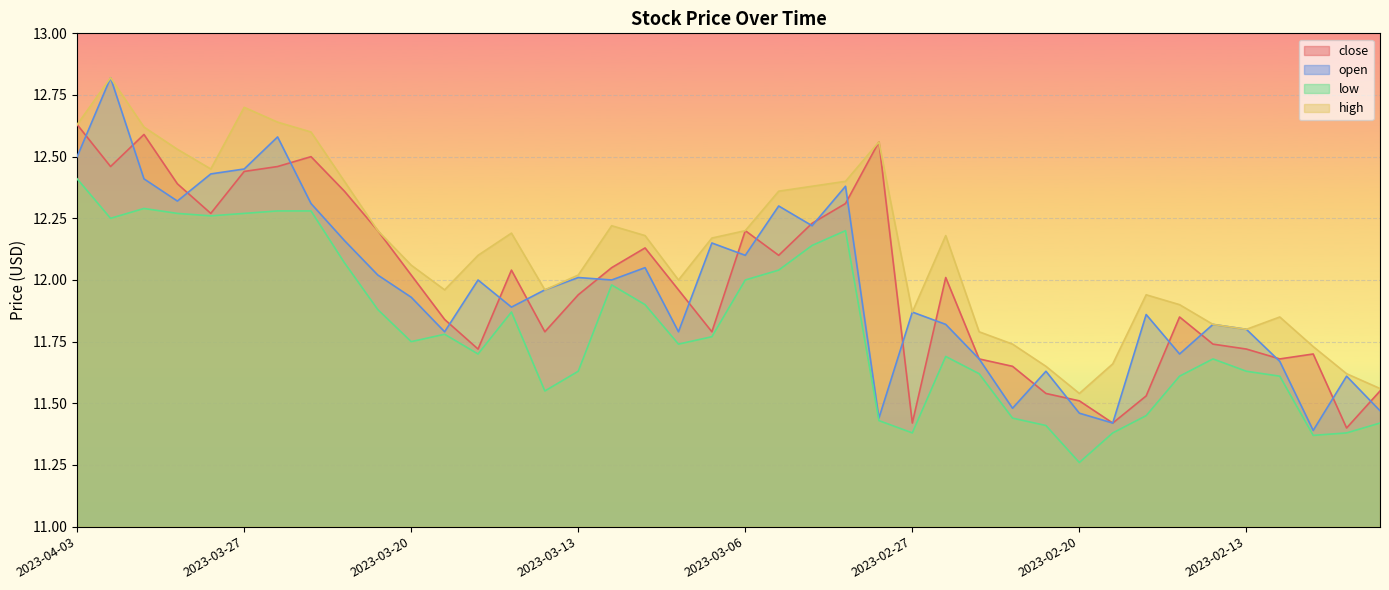

Reading right to left, extract all data points from this chart.

close: 2023-02-07=11.6	2023-02-08=11.4	2023-02-09=11.7	2023-02-10=11.7	2023-02-13=11.7	2023-02-14=11.7	2023-02-15=11.8	2023-02-16=11.5	2023-02-17=11.4	2023-02-20=11.5	2023-02-21=11.5	2023-02-22=11.7	2023-02-23=11.7	2023-02-24=12.0	2023-02-27=11.4	2023-02-28=12.6	2023-03-01=12.3	2023-03-02=12.2	2023-03-03=12.1	2023-03-06=12.2	2023-03-07=11.8	2023-03-08=12.0	2023-03-09=12.1	2023-03-10=12.1	2023-03-13=11.9	2023-03-14=11.8	2023-03-15=12.0	2023-03-16=11.7	2023-03-17=11.8	2023-03-20=12.0	2023-03-21=12.2	2023-03-22=12.4	2023-03-23=12.5	2023-03-24=12.5	2023-03-27=12.4	2023-03-28=12.3	2023-03-29=12.4	2023-03-30=12.6	2023-03-31=12.5	2023-04-03=12.6
open: 2023-02-07=11.5	2023-02-08=11.6	2023-02-09=11.4	2023-02-10=11.7	2023-02-13=11.8	2023-02-14=11.8	2023-02-15=11.7	2023-02-16=11.9	2023-02-17=11.4	2023-02-20=11.5	2023-02-21=11.6	2023-02-22=11.5	2023-02-23=11.7	2023-02-24=11.8	2023-02-27=11.9	2023-02-28=11.4	2023-03-01=12.4	2023-03-02=12.2	2023-03-03=12.3	2023-03-06=12.1	2023-03-07=12.2	2023-03-08=11.8	2023-03-09=12.1	2023-03-10=12.0	2023-03-13=12.0	2023-03-14=12.0	2023-03-15=11.9	2023-03-16=12.0	2023-03-17=11.8	2023-03-20=11.9	2023-03-21=12.0	2023-03-22=12.2	2023-03-23=12.3	2023-03-24=12.6	2023-03-27=12.4	2023-03-28=12.4	2023-03-29=12.3	2023-03-30=12.4	2023-03-31=12.8	2023-04-03=12.5
low: 2023-02-07=11.4	2023-02-08=11.4	2023-02-09=11.4	2023-02-10=11.6	2023-02-13=11.6	2023-02-14=11.7	2023-02-15=11.6	2023-02-16=11.4	2023-02-17=11.4	2023-02-20=11.3	2023-02-21=11.4	2023-02-22=11.4	2023-02-23=11.6	2023-02-24=11.7	2023-02-27=11.4	2023-02-28=11.4	2023-03-01=12.2	2023-03-02=12.1	2023-03-03=12.0	2023-03-06=12.0	2023-03-07=11.8	2023-03-08=11.7	2023-03-09=11.9	2023-03-10=12.0	2023-03-13=11.6	2023-03-14=11.6	2023-03-15=11.9	2023-03-16=11.7	2023-03-17=11.8	2023-03-20=11.8	2023-03-21=11.9	2023-03-22=12.1	2023-03-23=12.3	2023-03-24=12.3	2023-03-27=12.3	2023-03-28=12.3	2023-03-29=12.3	2023-03-30=12.3	2023-03-31=12.2	2023-04-03=12.4
high: 2023-02-07=11.6	2023-02-08=11.6	2023-02-09=11.7	2023-02-10=11.8	2023-02-13=11.8	2023-02-14=11.8	2023-02-15=11.9	2023-02-16=11.9	2023-02-17=11.7	2023-02-20=11.5	2023-02-21=11.7	2023-02-22=11.7	2023-02-23=11.8	2023-02-24=12.2	2023-02-27=11.9	2023-02-28=12.6	2023-03-01=12.4	2023-03-02=12.4	2023-03-03=12.4	2023-03-06=12.2	2023-03-07=12.2	2023-03-08=12.0	2023-03-09=12.2	2023-03-10=12.2	2023-03-13=12.0	2023-03-14=12.0	2023-03-15=12.2	2023-03-16=12.1	2023-03-17=12.0	2023-03-20=12.1	2023-03-21=12.2	2023-03-22=12.4	2023-03-23=12.6	2023-03-24=12.6	2023-03-27=12.7	2023-03-28=12.4	2023-03-29=12.5	2023-03-30=12.6	2023-03-31=12.8	2023-04-03=12.6